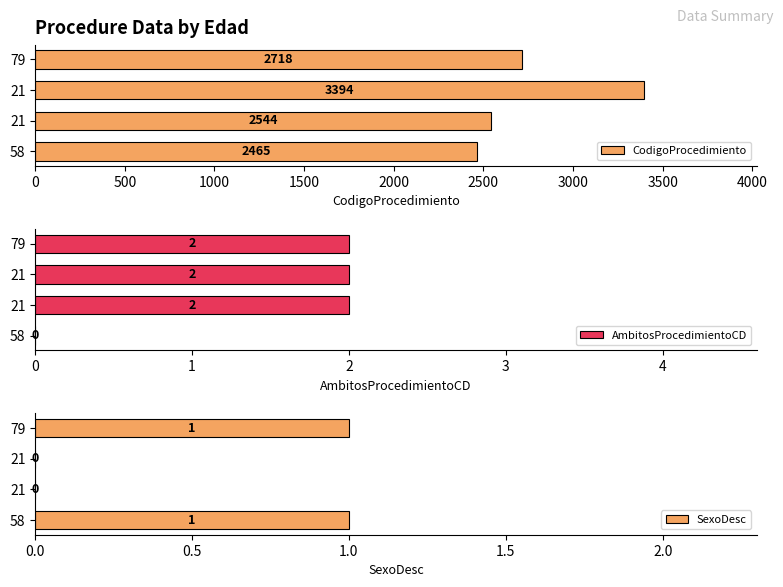

How many groups of bars are there?

4